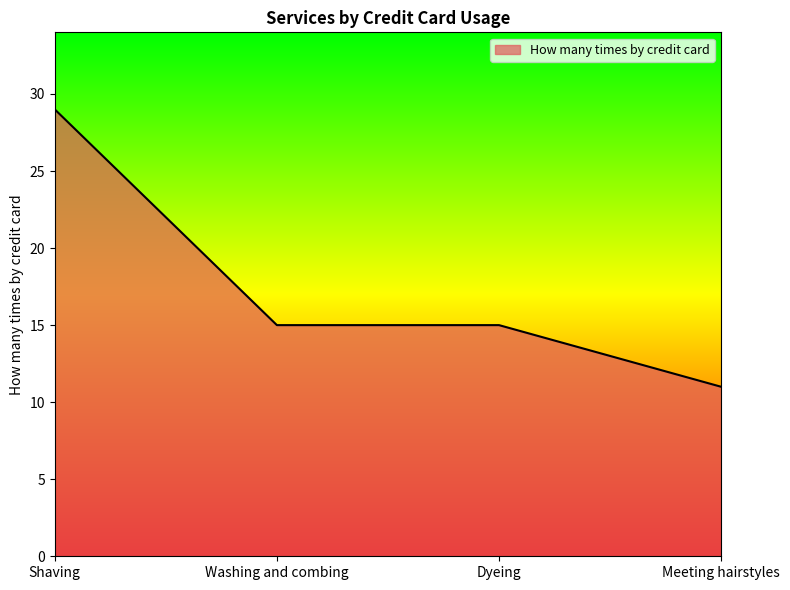

The chart shows a value of 13 at Shaving. True or false?

False